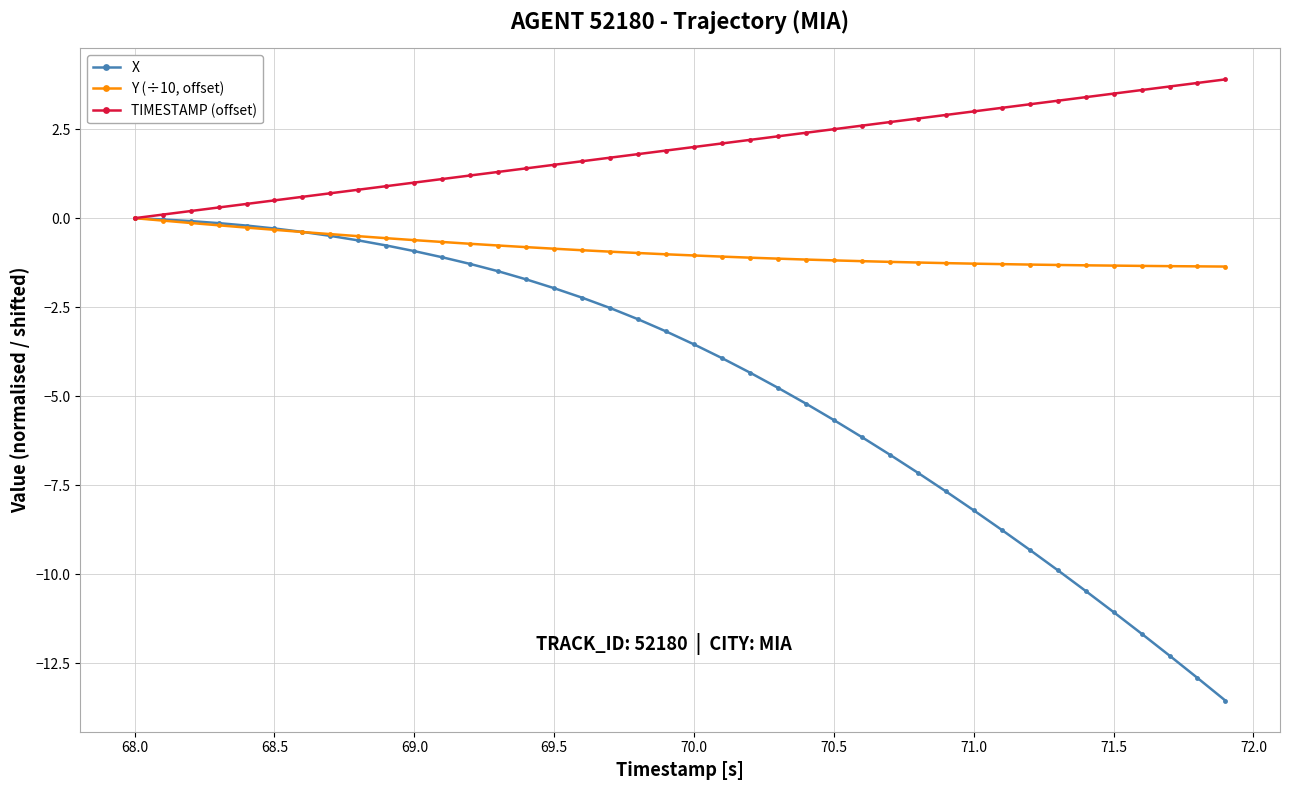

What are all the series names shown in the legend?

X, Y (÷10, offset), TIMESTAMP (offset)